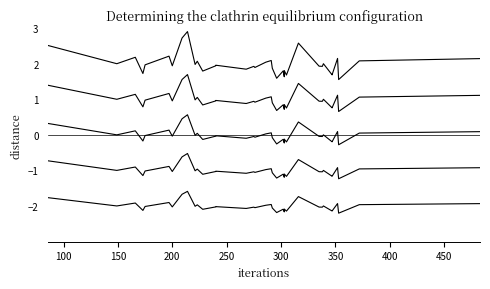

Does the chart have visible grid lines?

No